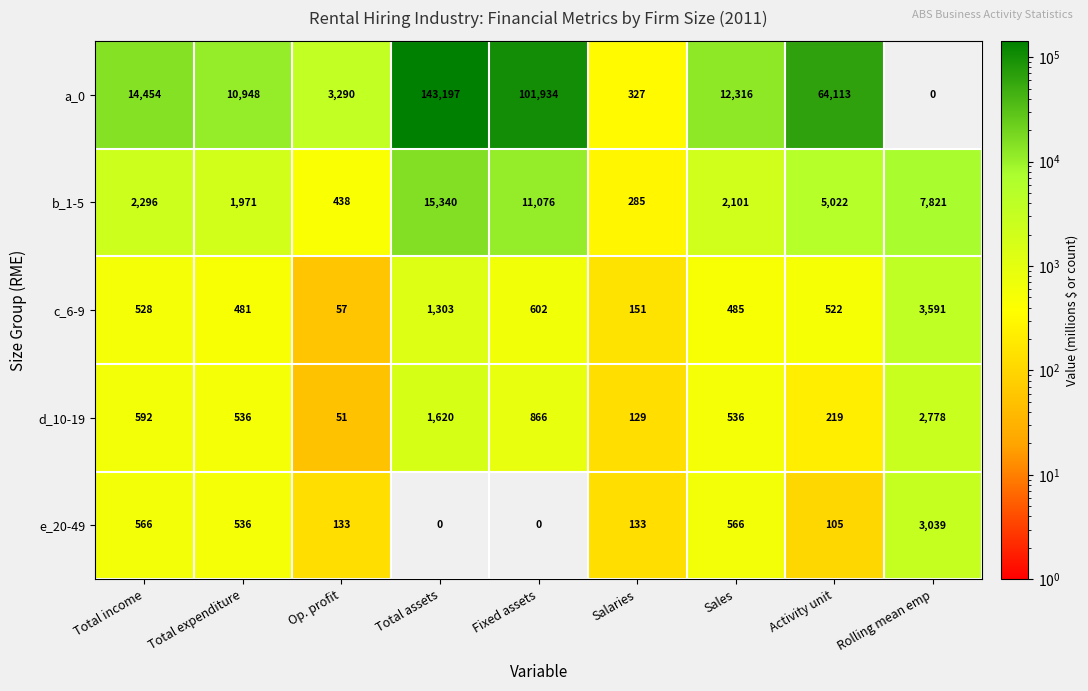

What is the total value across all series at Total assets?

161460